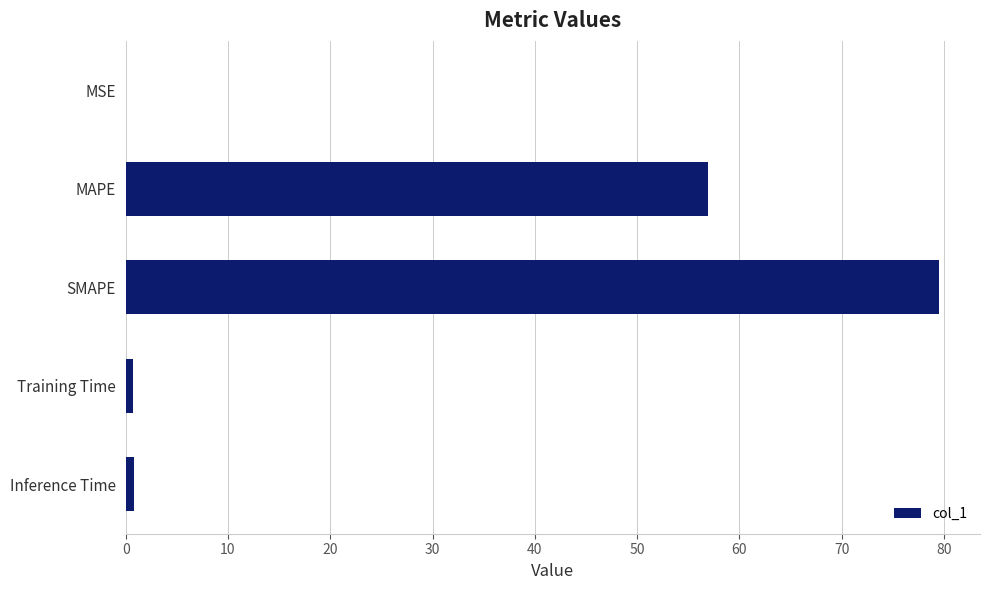

What is the sum of all values?

137.9